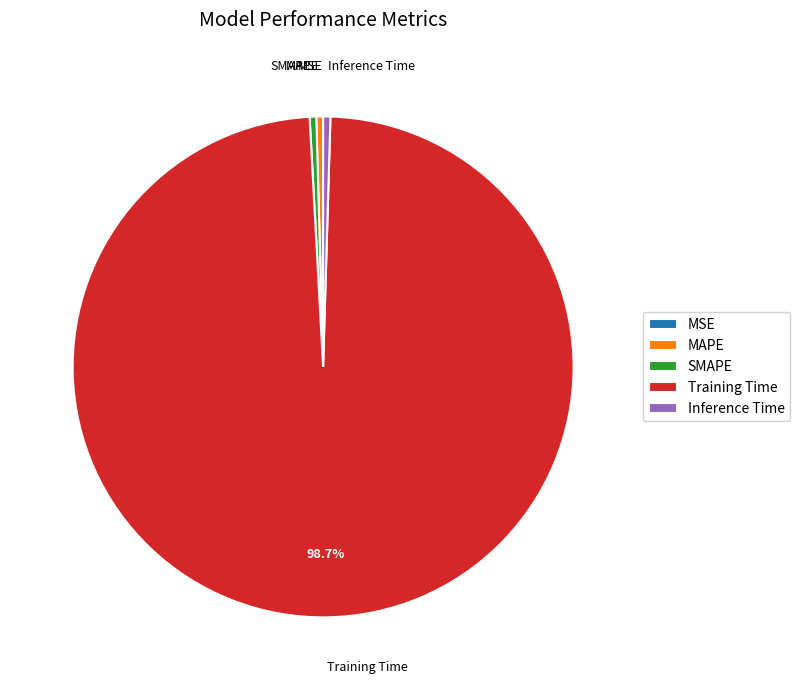

Which category has the biggest portion of the pie?

Training Time